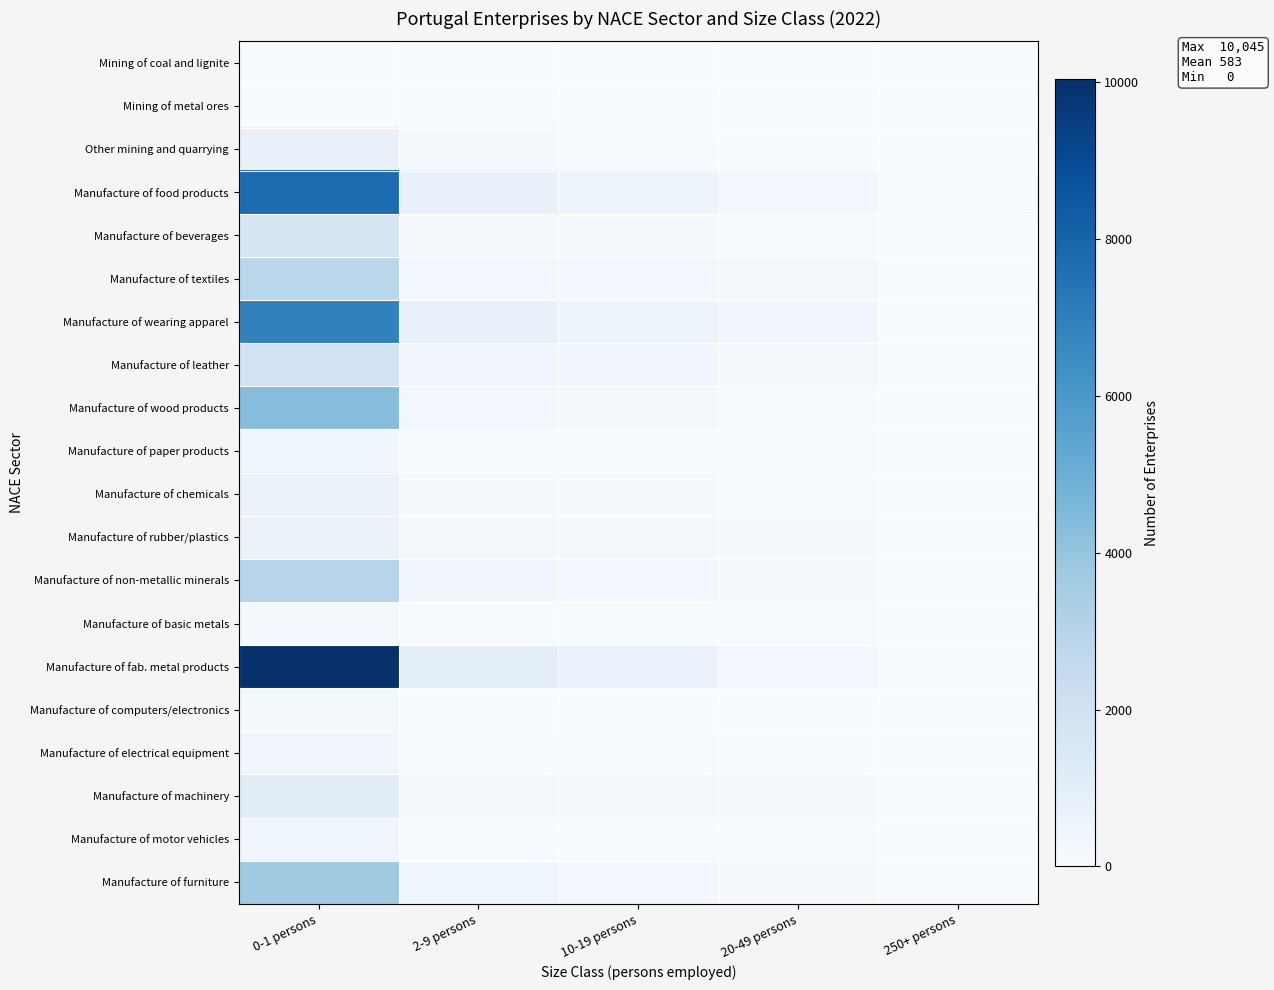

What is the greatest value displayed?

10045